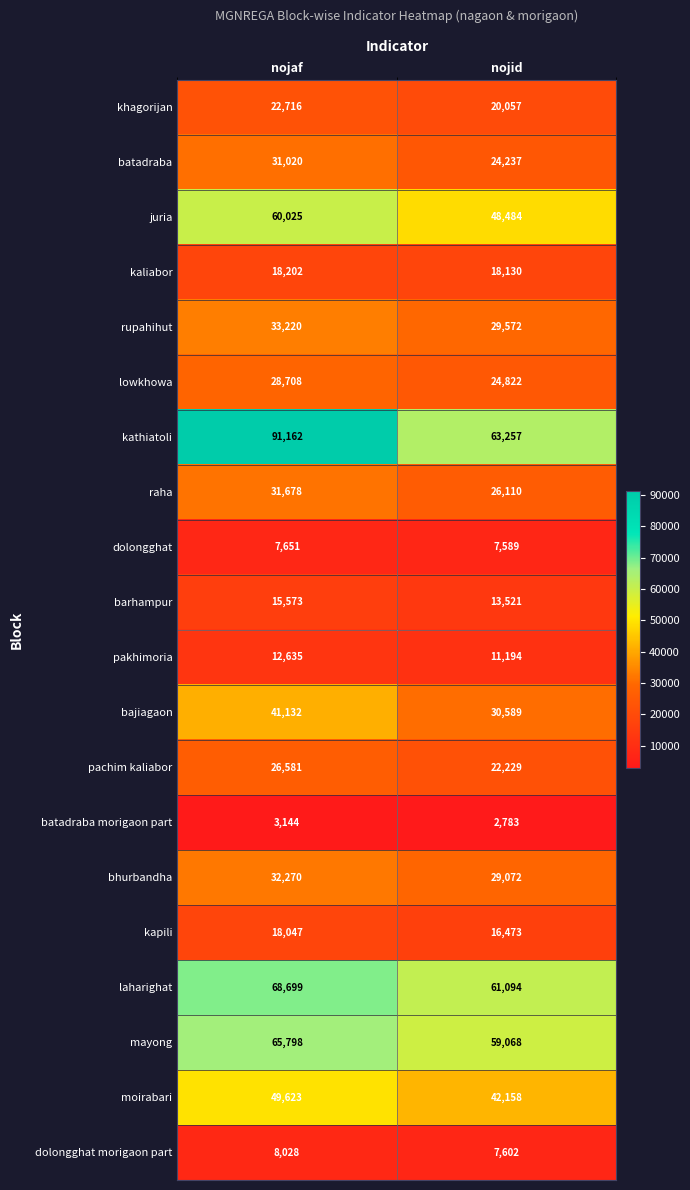

What is the sum of all lowkhowa values?

53530